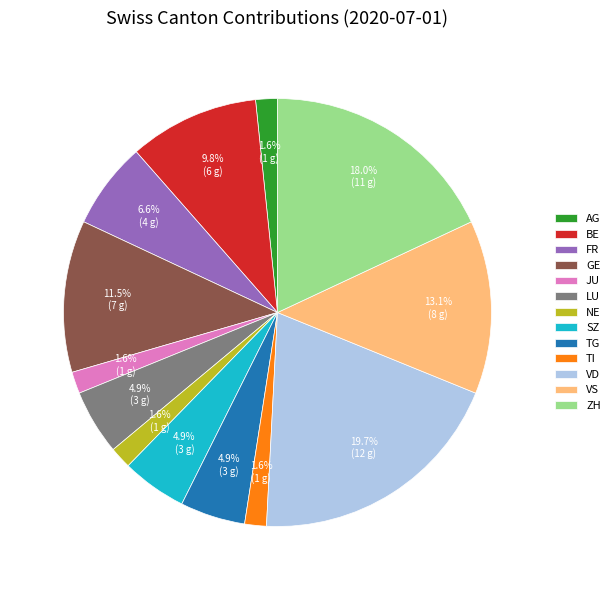

Does VS account for over 50% of the chart?

No